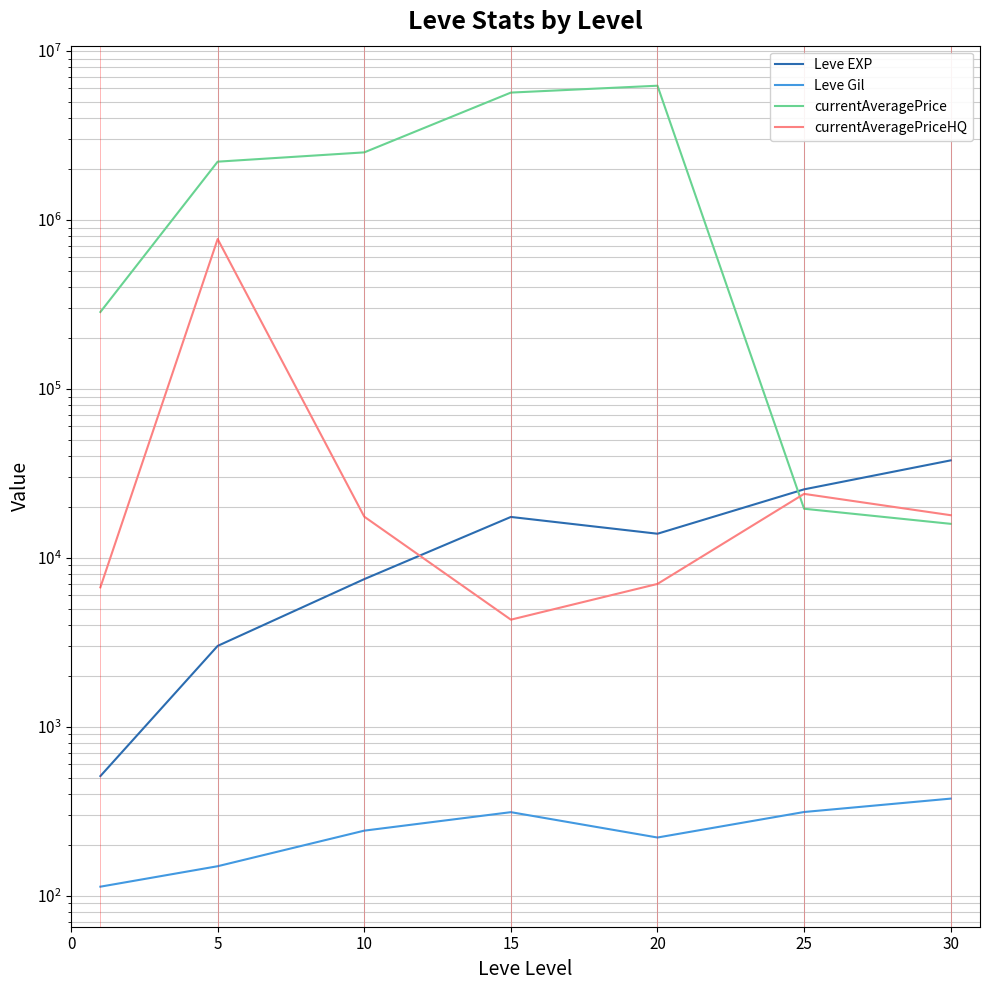

Is this an area chart (filled region under the line)?

No